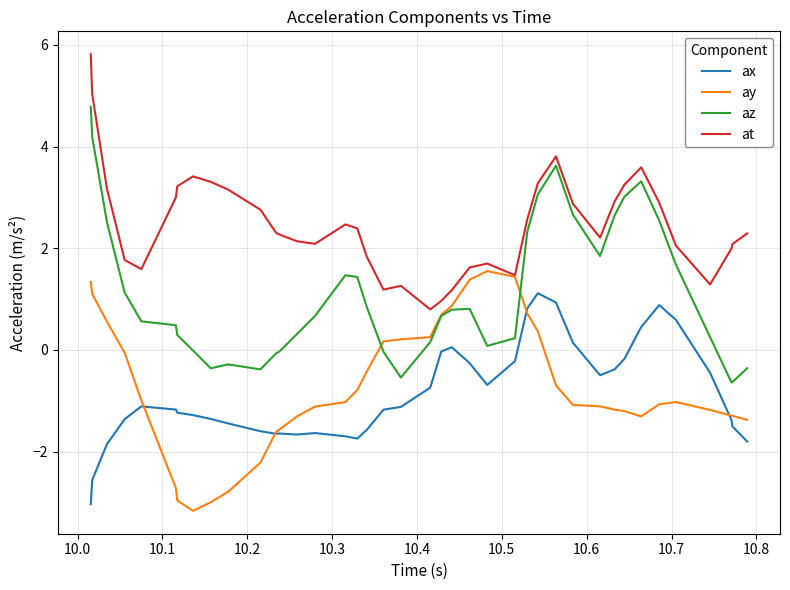

Which series has the largest range (max minus min)?

az